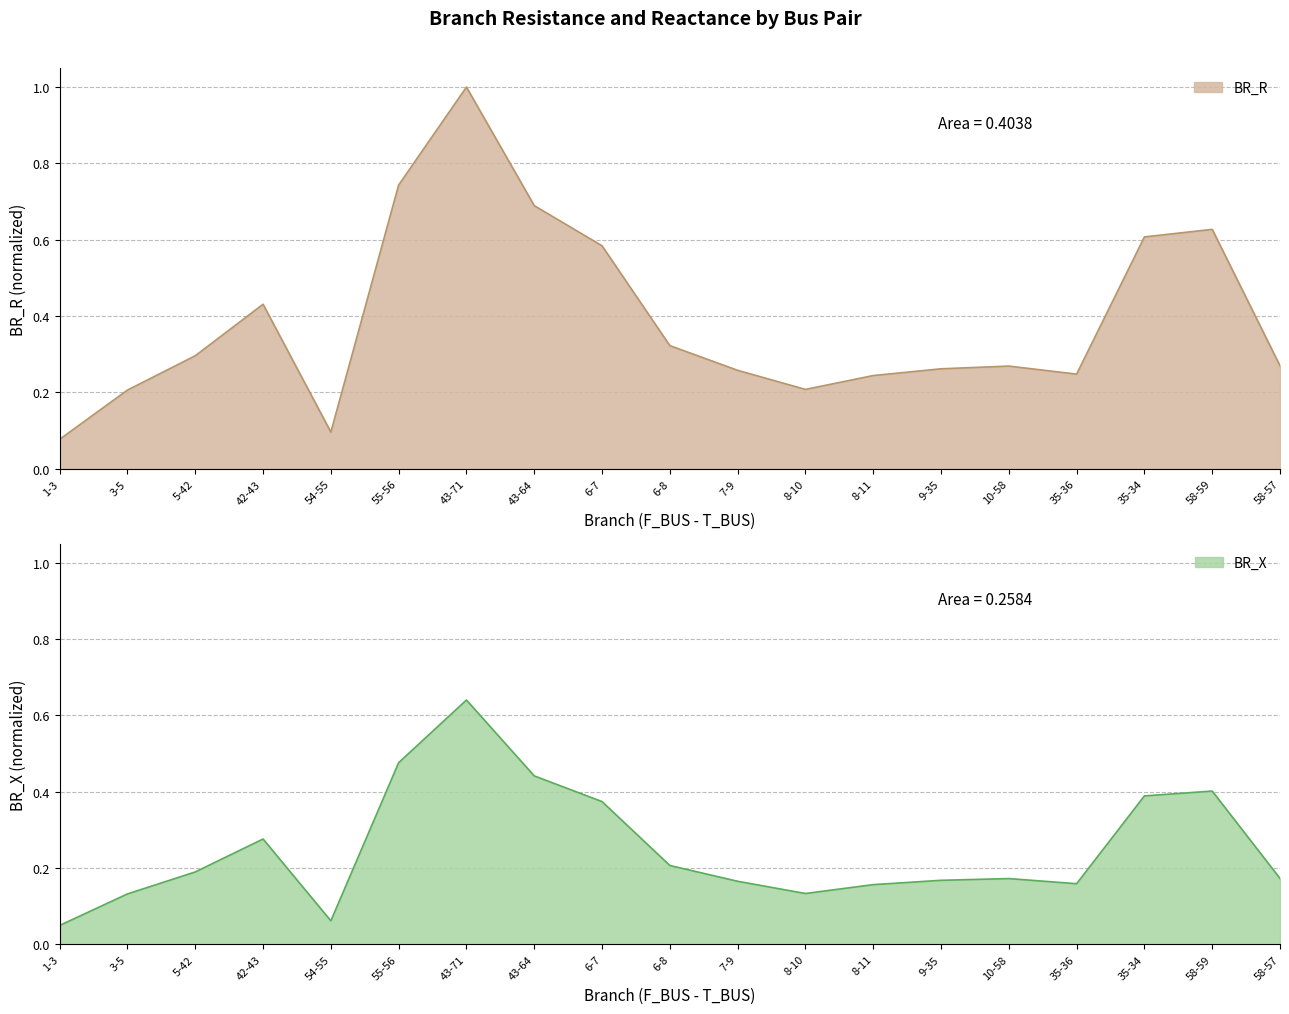

Read the BR_X value at 43-71.

0.6